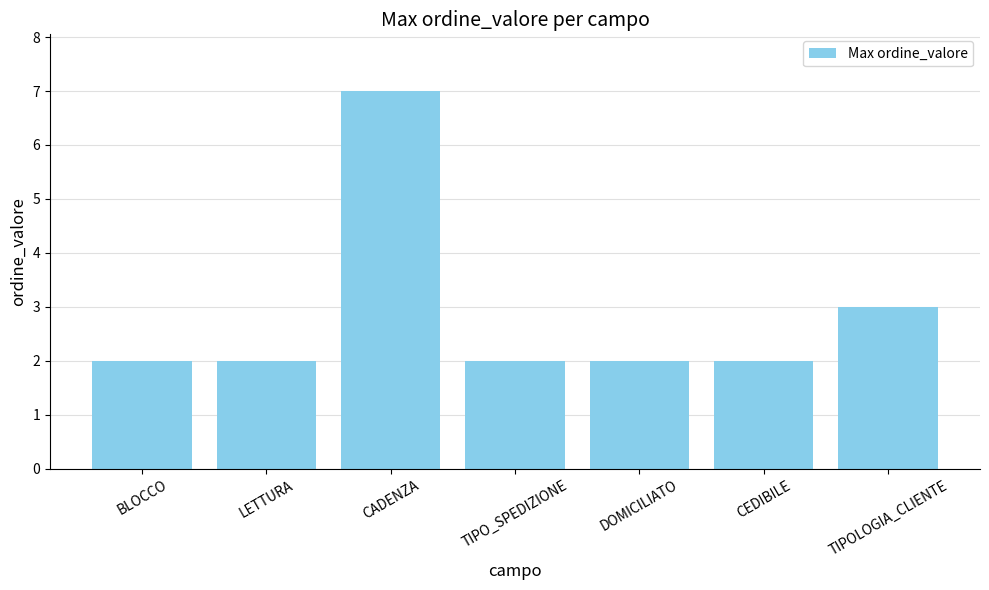

What is the greatest value displayed?

7